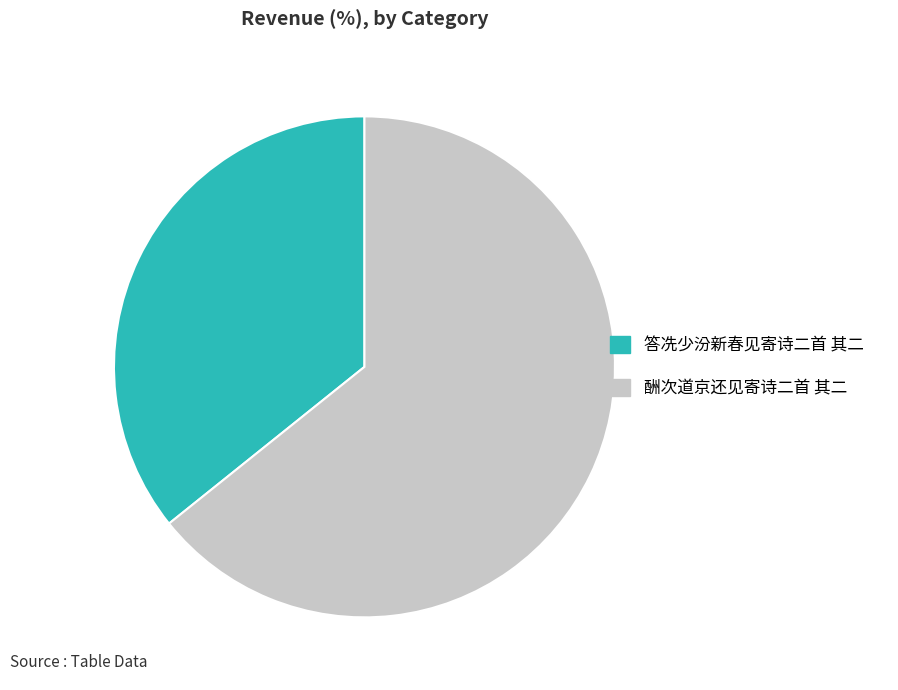

The 酬次道京还见寄诗二首 其二 slice represents 64% of the pie. True or false?

True